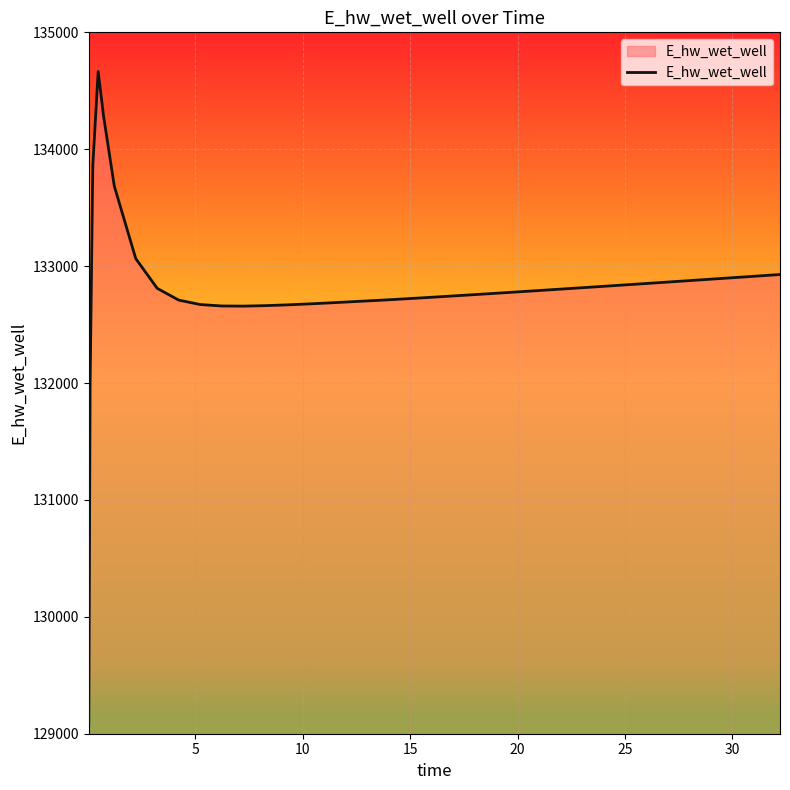

What is the minimum value shown in the chart?

129084.3